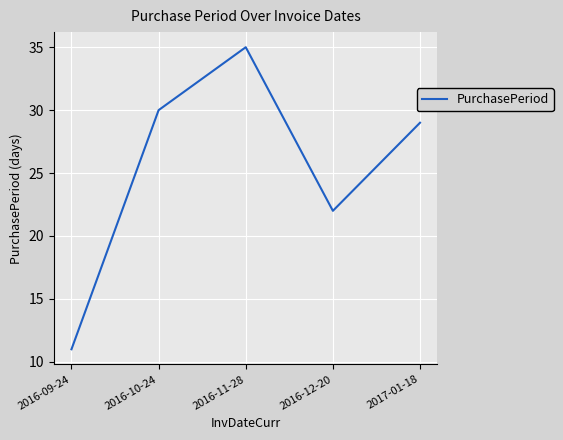

At which category does the data reach its first local valley?

2016-12-20